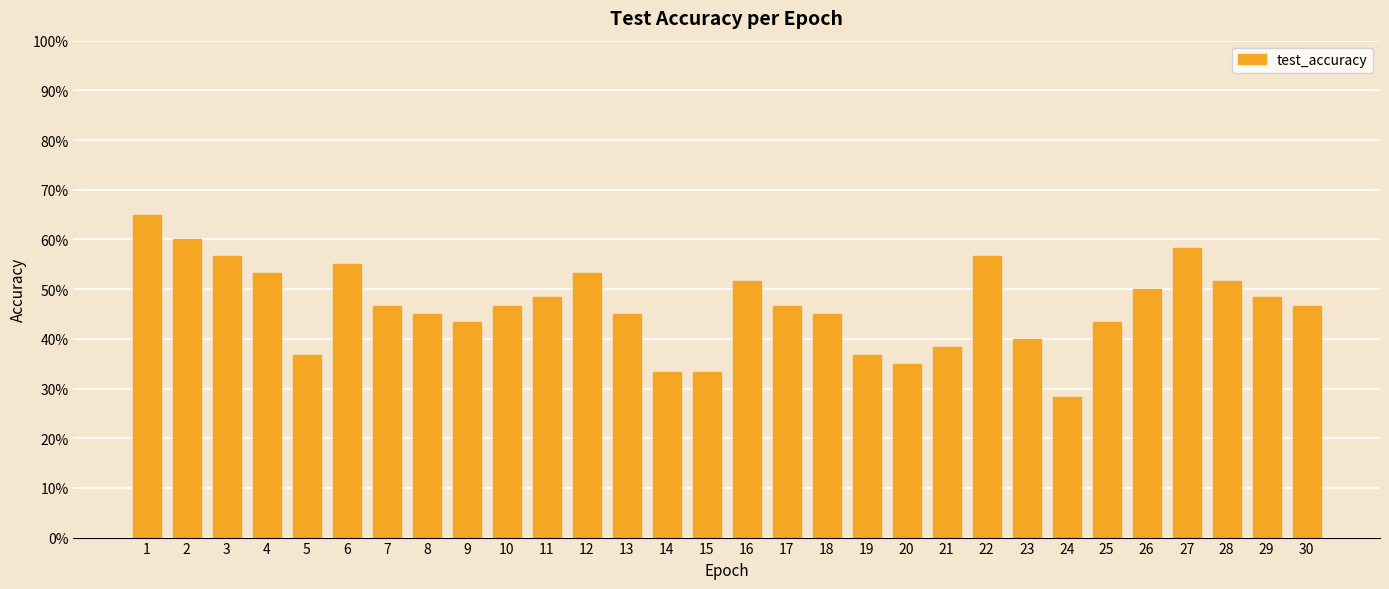

List the labels in order of value, largest first.

1, 2, 27, 3, 22, 6, 4, 12, 16, 28, 26, 11, 29, 7, 10, 17, 30, 8, 13, 18, 9, 25, 23, 21, 5, 19, 20, 14, 15, 24